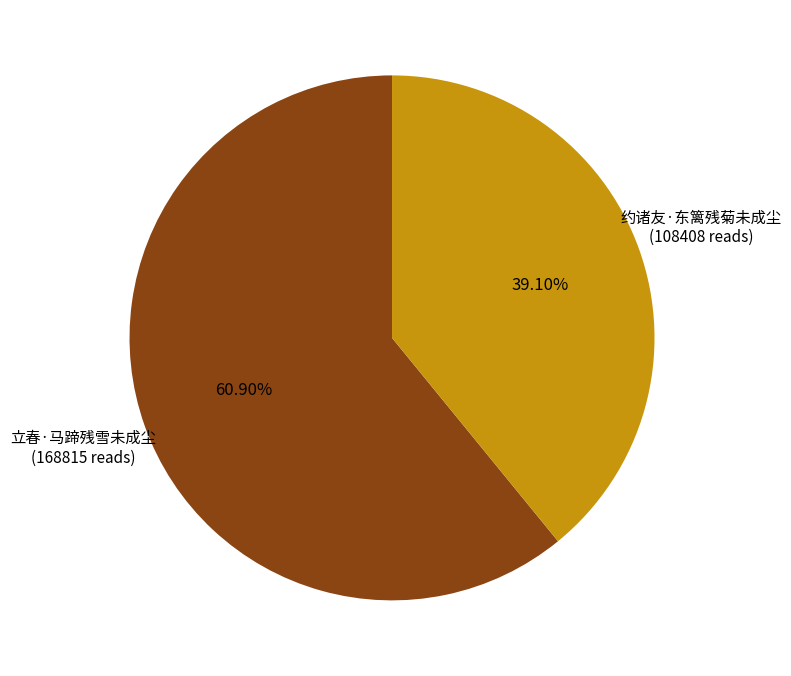

Is it true that 约诸友·东篱残菊未成尘 is 45% of the pie?

False